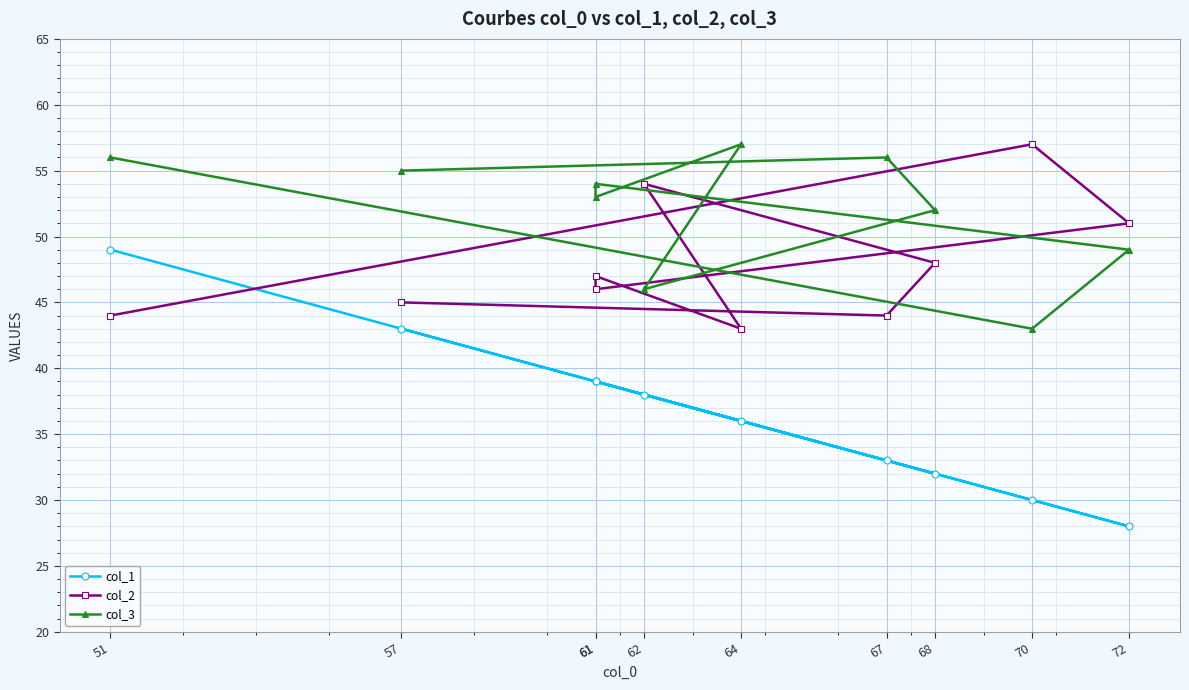

List the series in order of their peak value, lowest first.

col_1, col_2, col_3